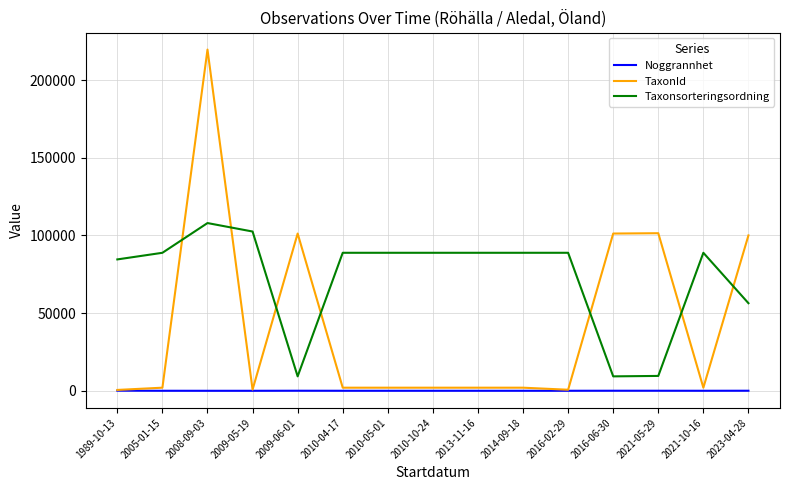

At which category does the chart reach its peak across all series?

2008-09-03